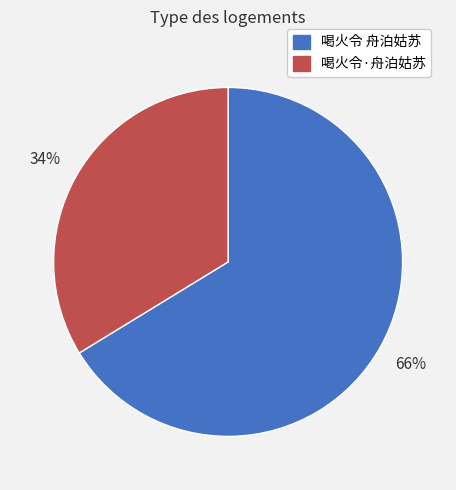

Rank the categories by value from lowest to highest.

喝火令·舟泊姑苏, 喝火令 舟泊姑苏